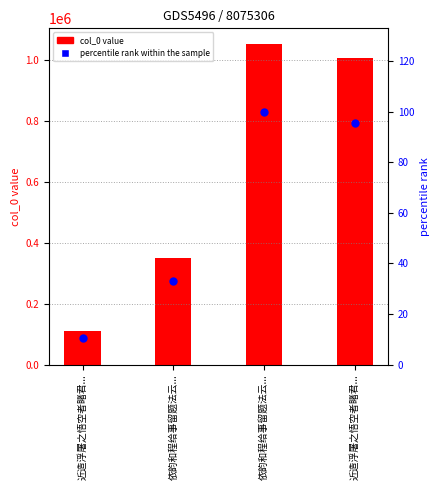

Is the value of percentile rank within the sample at 依韵和程给事留题法云... greater than the value of col_0 at 近造浮屠之悟空者睹君...?

No